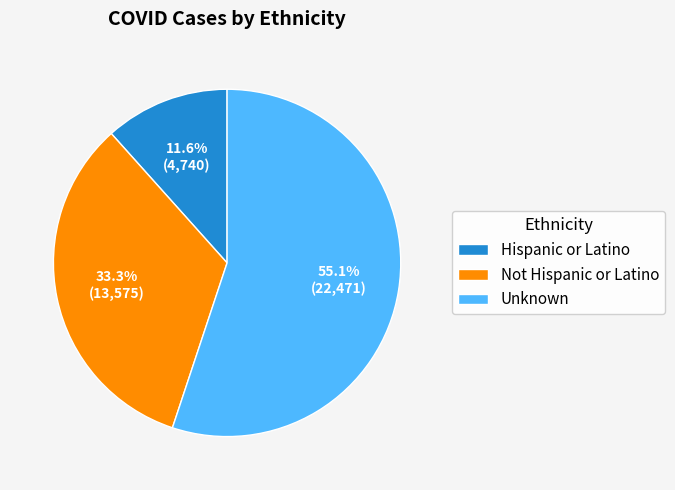

Which has a higher value, Not Hispanic or Latino or Hispanic or Latino?

Not Hispanic or Latino